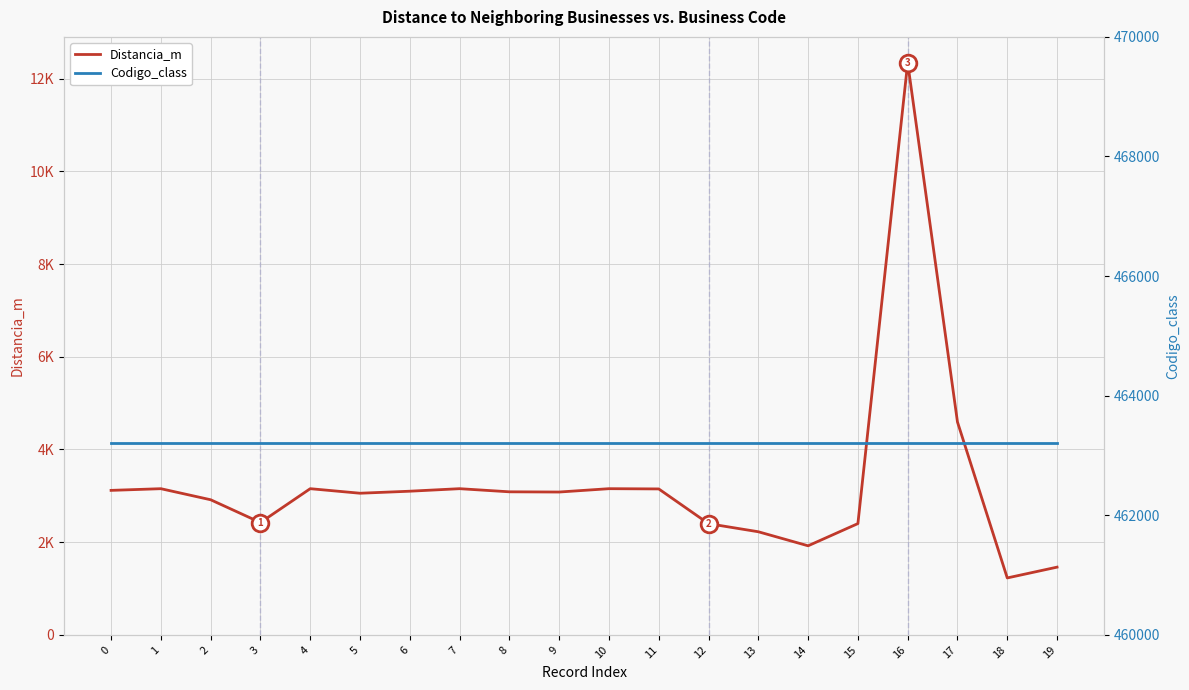

Reading left to right, transcribe all the data shown in this chart.

Distancia_m: 0=3118.0	1=3154.4	2=2915.7	3=2424.3	4=3154.5	5=3056.4	6=3100.1	7=3154.6	8=3087.0	9=3082.3	10=3154.5	11=3149.3	12=2400.0	13=2225.3	14=1922.4	15=2401.4	16=12345.9	17=4593.3	18=1228.9	19=1461.9
Codigo_class: 0=463211.0	1=463211.0	2=463211.0	3=463211.0	4=463211.0	5=463211.0	6=463211.0	7=463211.0	8=463211.0	9=463211.0	10=463211.0	11=463211.0	12=463211.0	13=463211.0	14=463211.0	15=463211.0	16=463211.0	17=463211.0	18=463211.0	19=463211.0